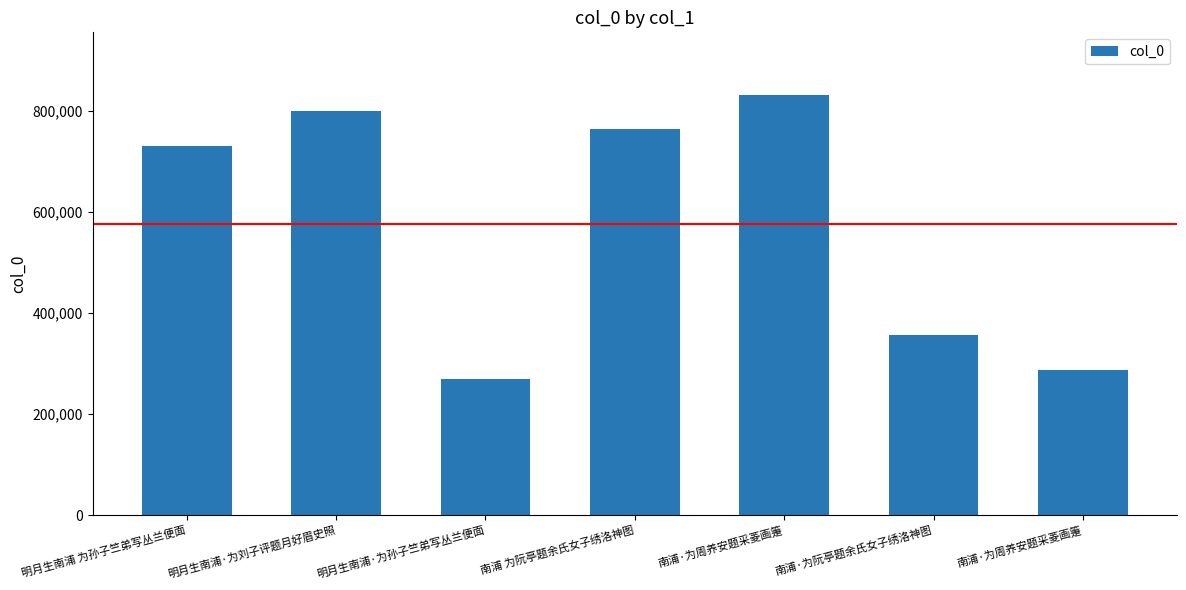

Count the number of data series in this chart.

1